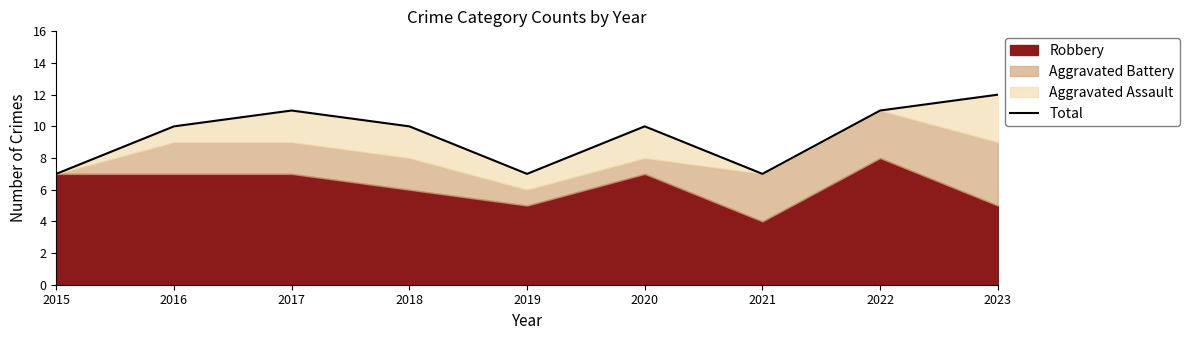

What is the maximum value shown in the chart?

12